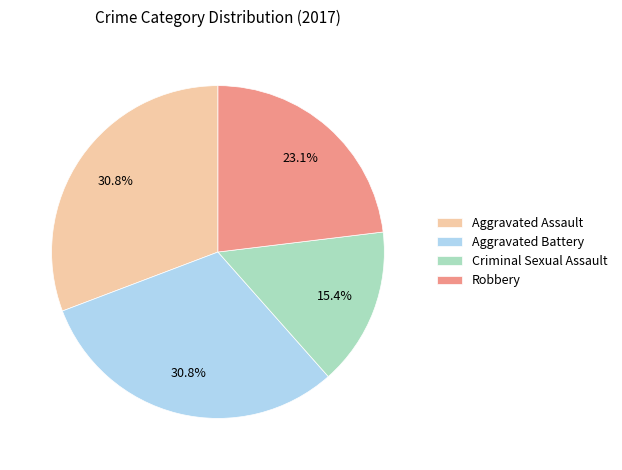

To the nearest percent, what is the difference between the largest and smallest slice percentages?

15%